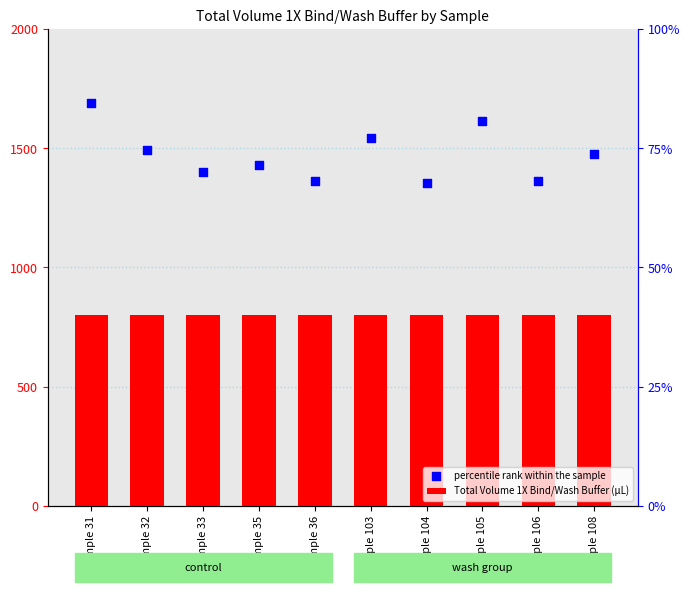

What is the total value across all series at Sample 108?

2277